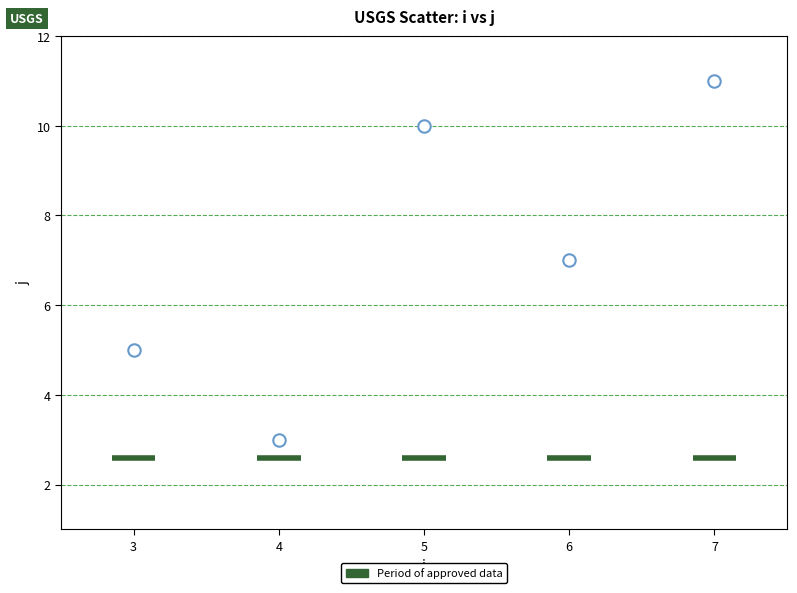

What is the average Y value?

7